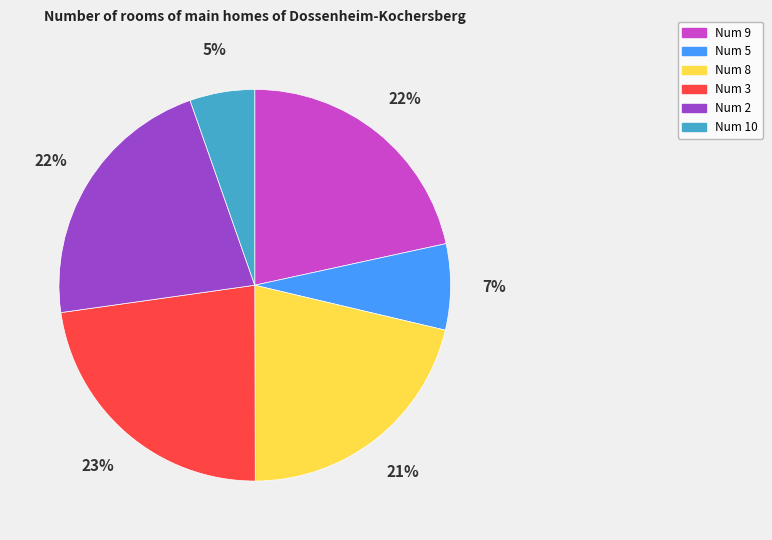

Which has a higher value, Num 2 or Num 5?

Num 2